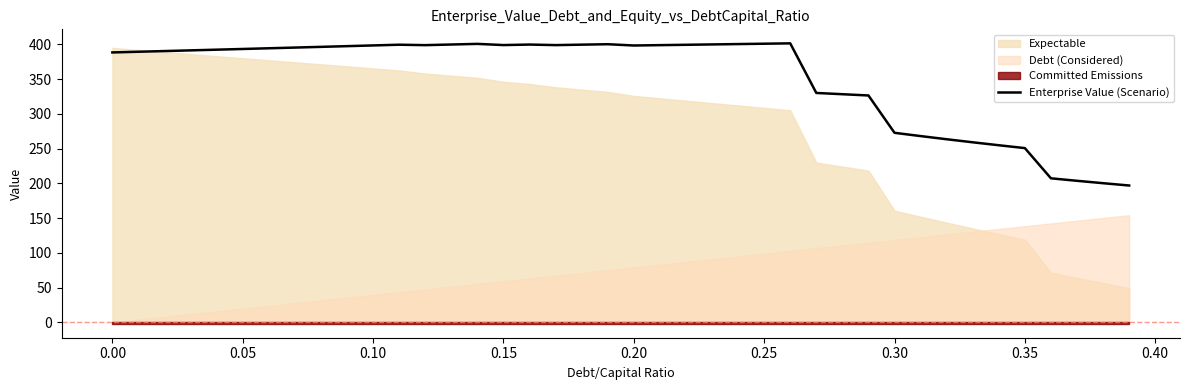

The value of Enterprise Value (Scenario) at 0.30 is 272.6. True or false?

True